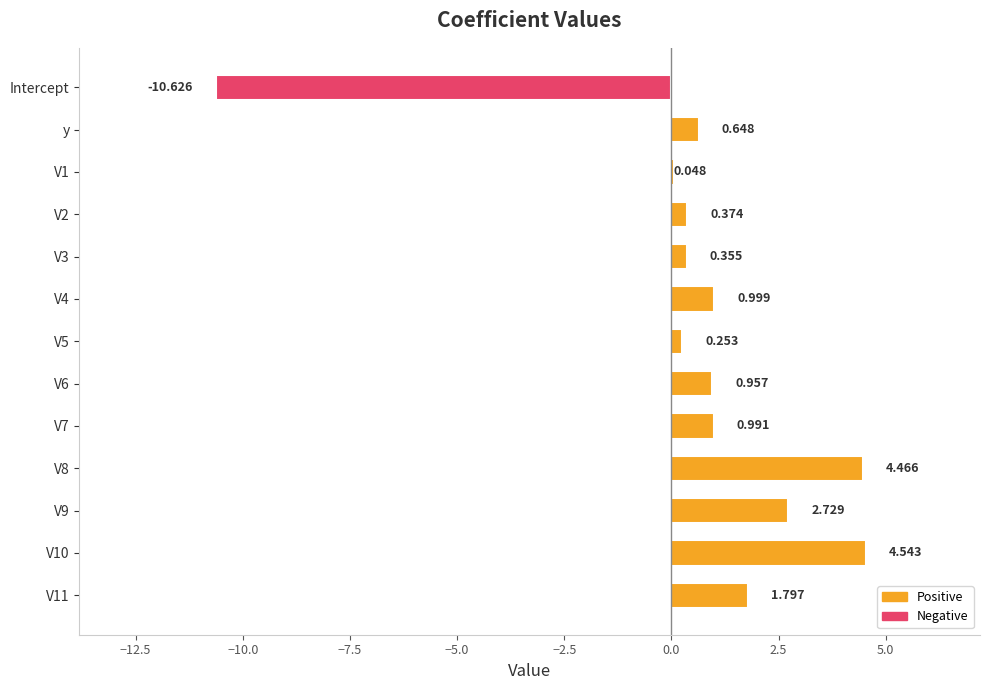

Are the bars horizontal?

Yes